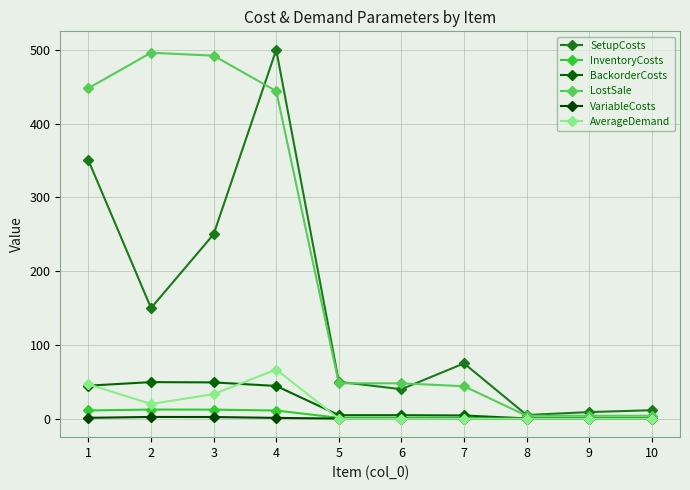

What is the highest value of the VariableCosts series?

2.4